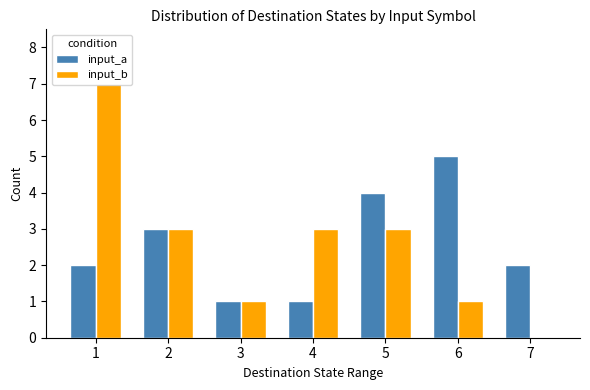

Reading left to right, transcribe all the data shown in this chart.

input_a: 1=2	2=3	3=1	4=1	5=4	6=5	7=2
input_b: 1=7	2=3	3=1	4=3	5=3	6=1	7=0